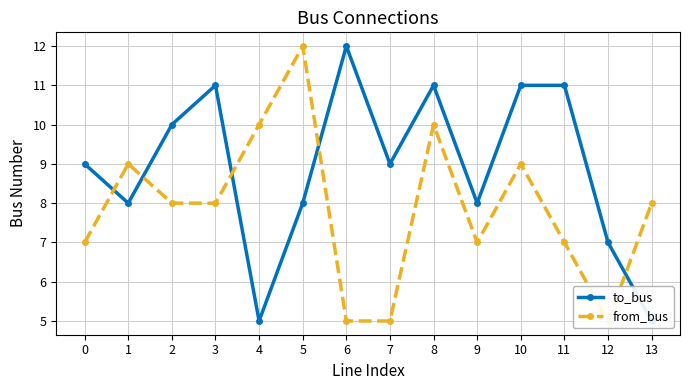

Which series has the largest total across all categories?

to_bus